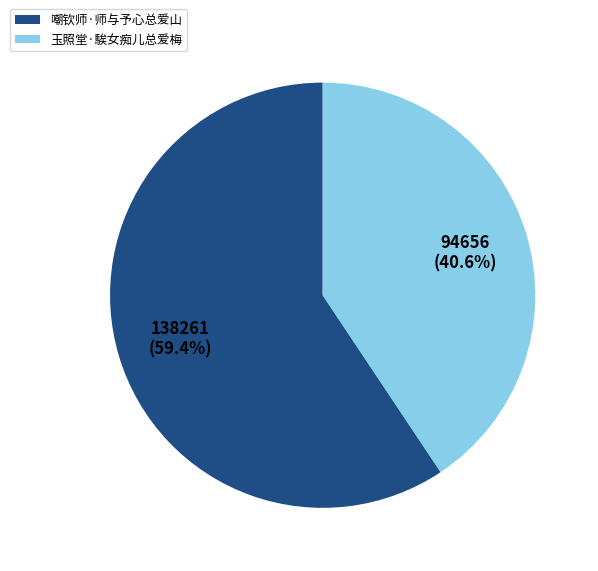

To the nearest percent, what percentage of the pie is 玉照堂·騃女痴儿总爱梅?

41%